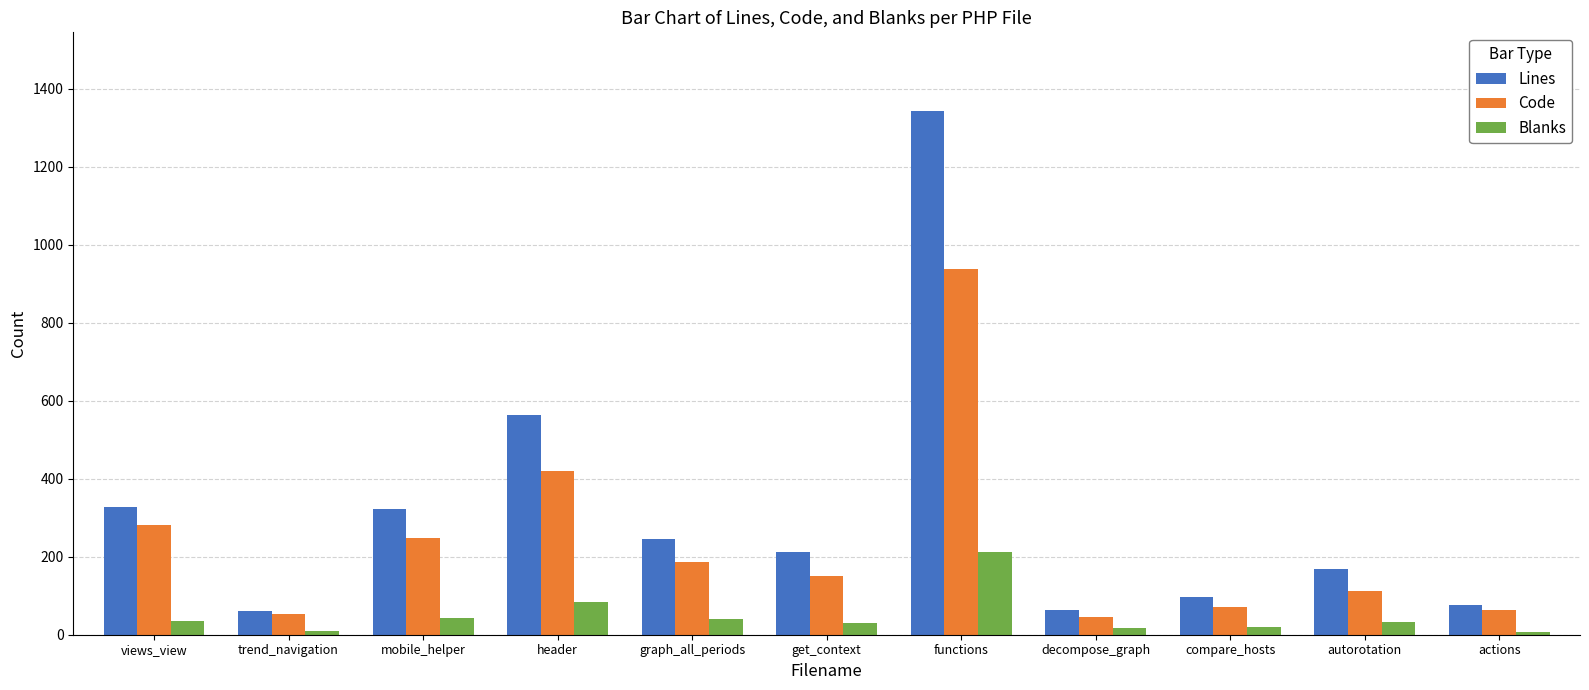

What is the sum of all Blanks values?

528